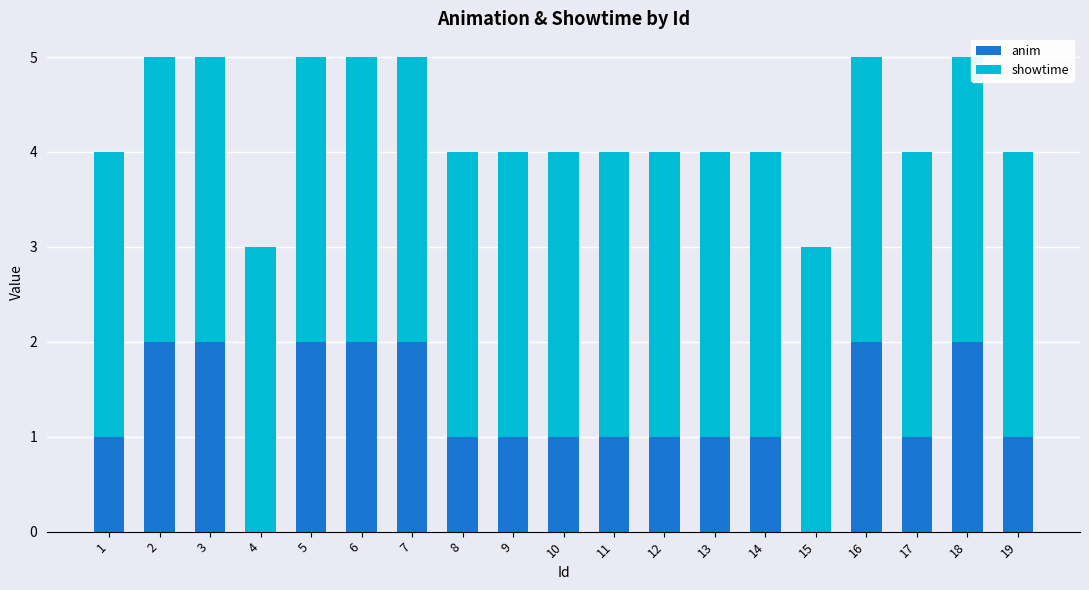

What is the sum of all anim values?

24